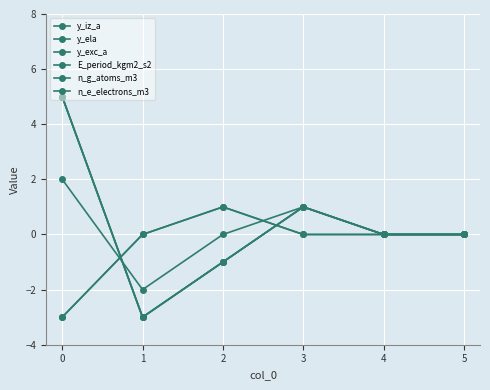

Is this an area chart (filled region under the line)?

No